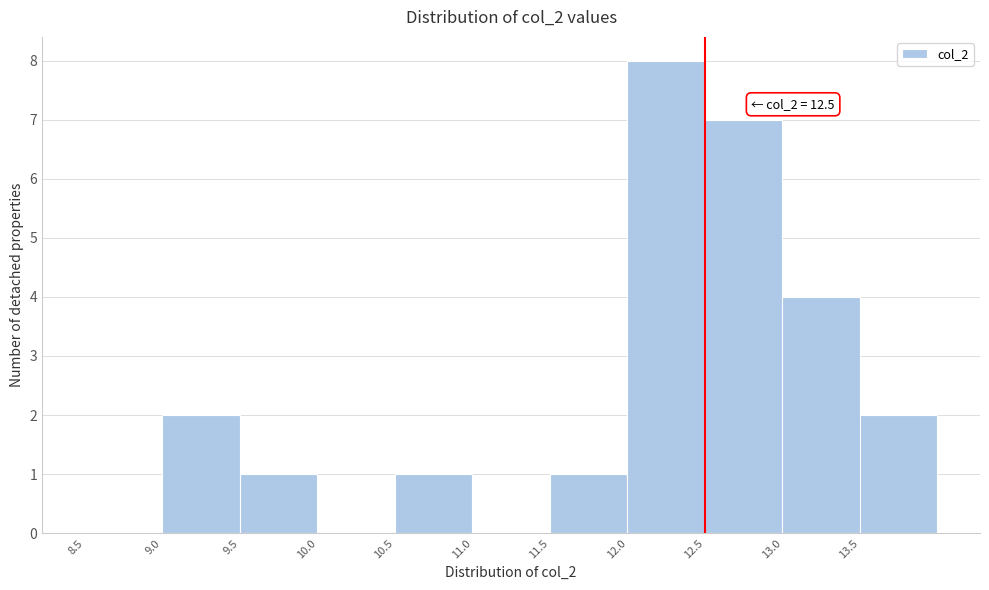

Over which range of the x-axis is the bar tallest?

12.0 to 12.5